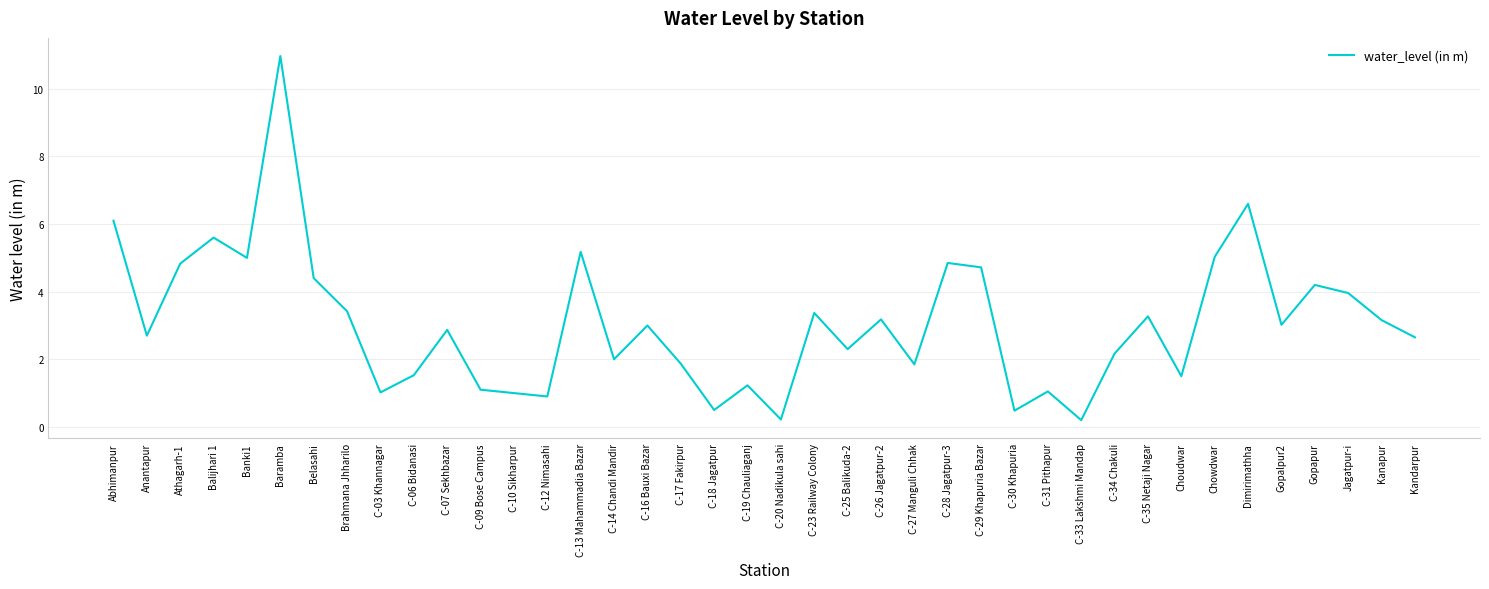

The value at Gopalpur2 is 3.0. True or false?

True